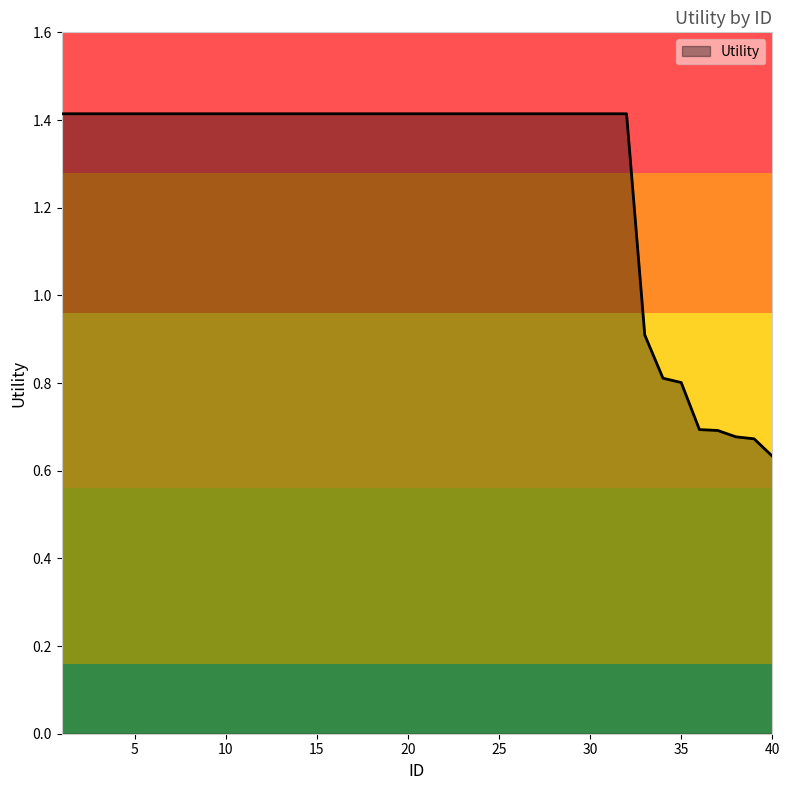

What is the maximum value shown in the chart?

1.4